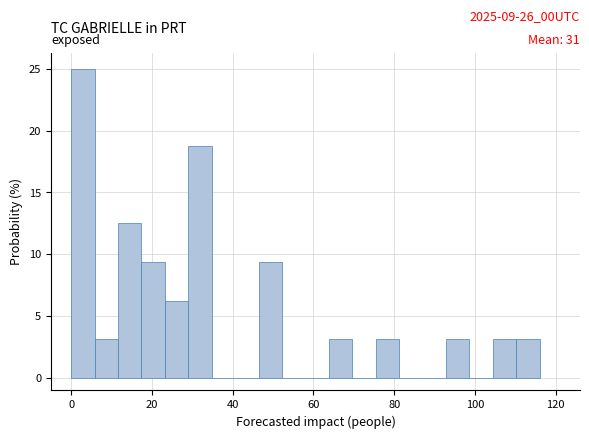

Read against the x-axis, roughly where is the centre of the tallest bar?

2